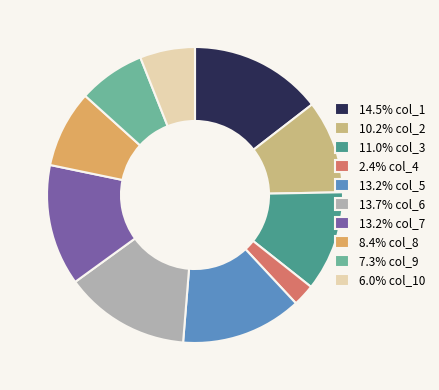

Do 7.3% col_9 and 11.0% col_3 together represent more than half of the pie?

No